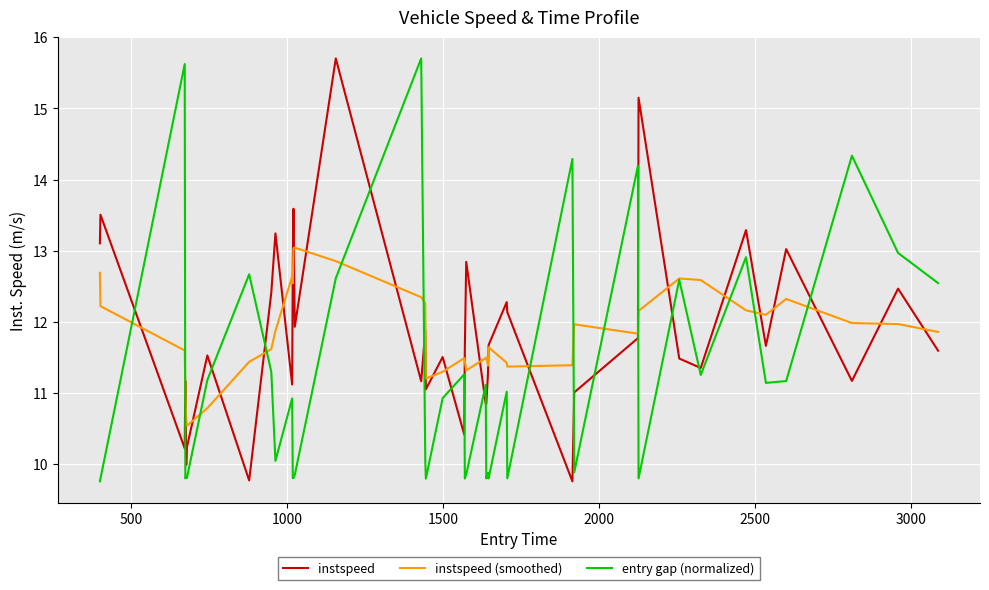

How many interior local valleys does the instspeed series have?

13